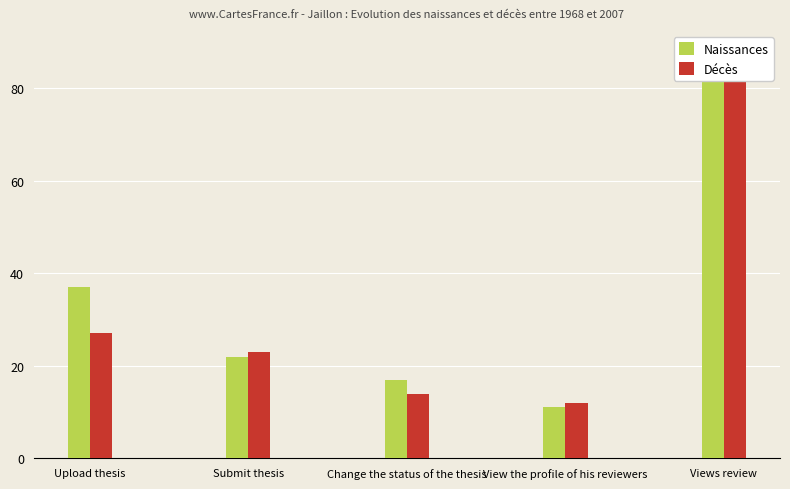

List the series in order of their peak value, lowest first.

Naissances, Décès